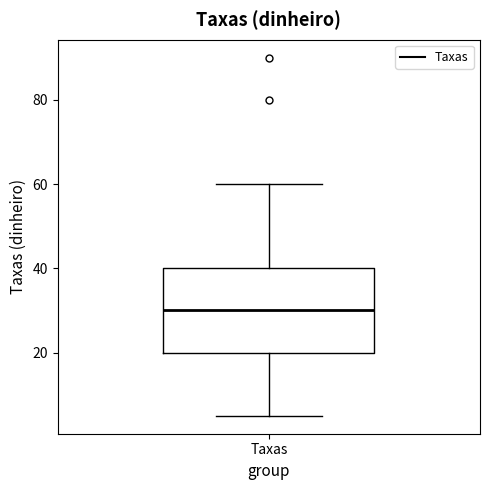

Read this box plot against the y-axis: the position of the median line, the range covered by the box, and the ends of both whiskers. The values are not printed on the chart, so give them approximately, as read against the axis.

median 30, box 20 to 40, whiskers 6 to 60